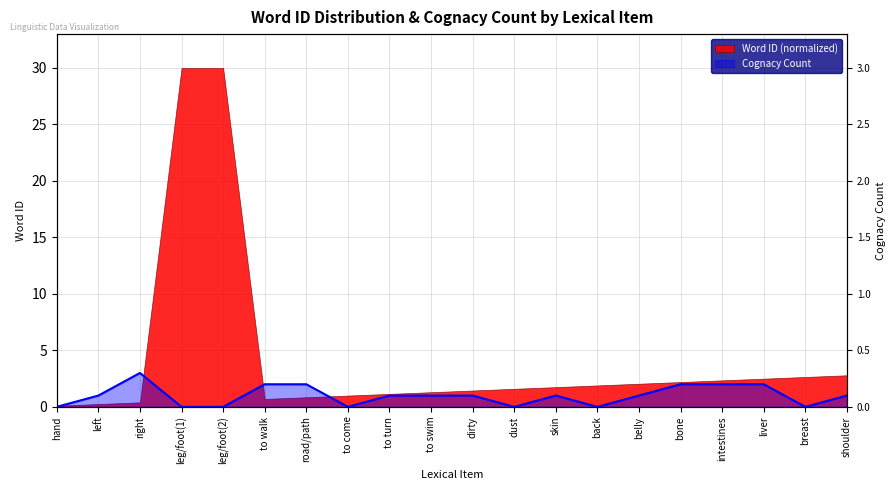

At which label is the value closest to 1?

left